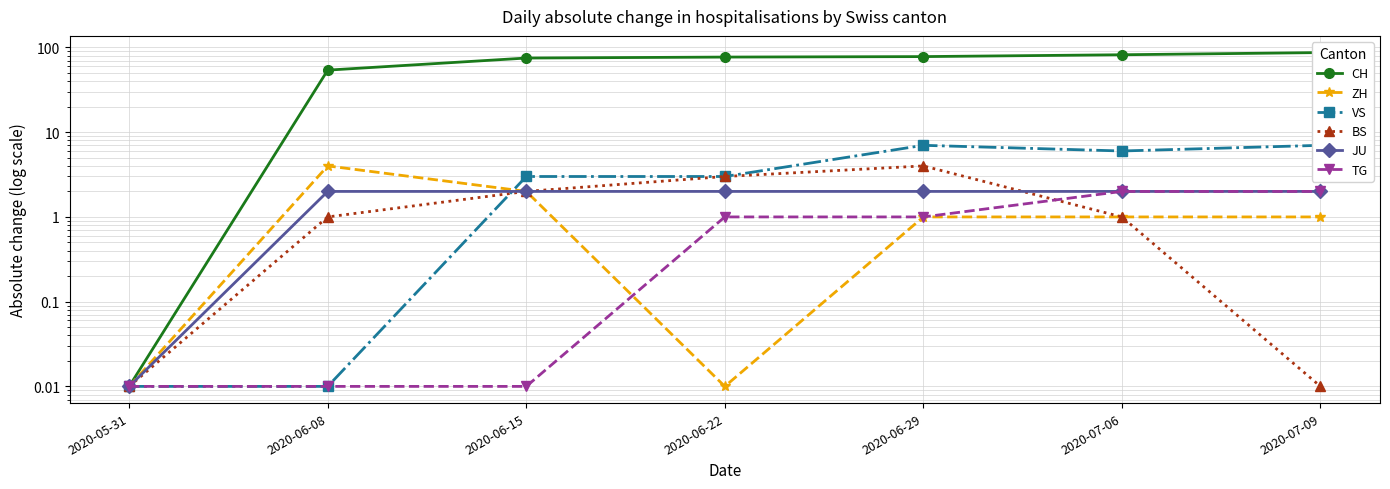

Rank the series by their maximum value, from highest to lowest.

CH, VS, ZH, BS, JU, TG